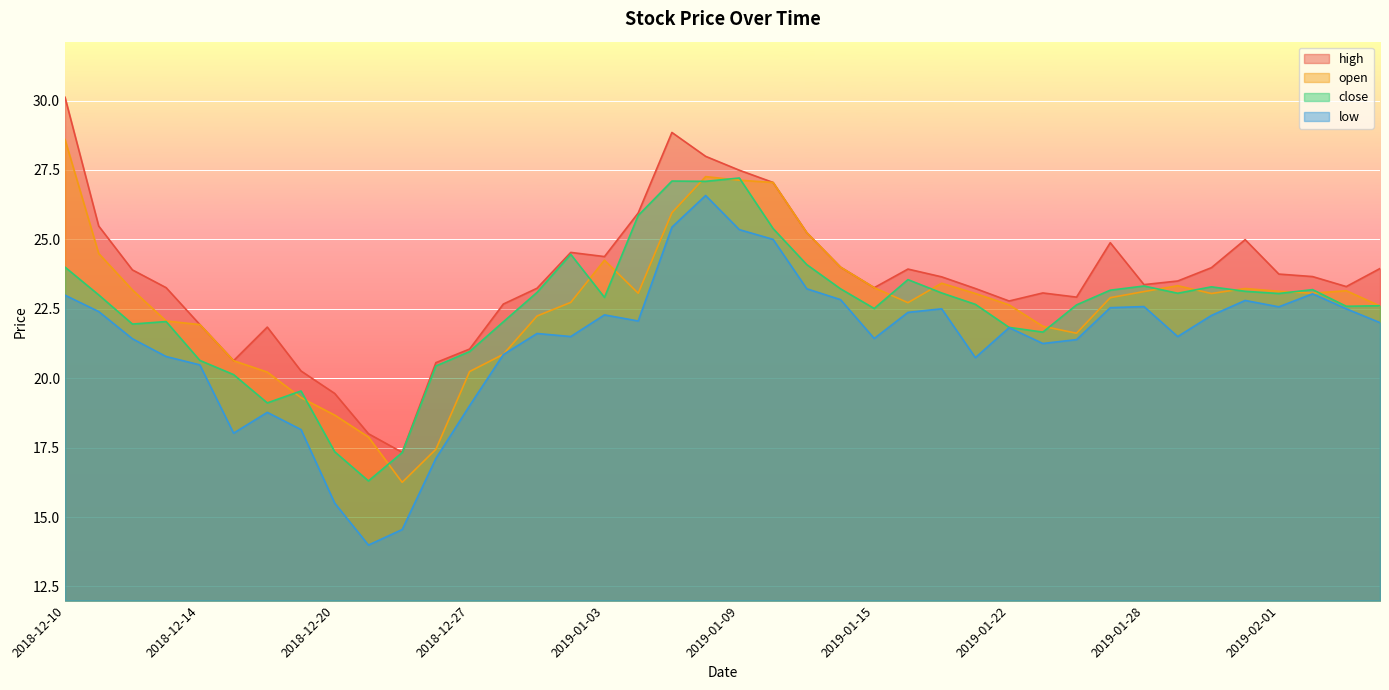

Rank the categories by high value from highest to lowest.

2018-12-10, 2019-01-07, 2019-01-08, 2019-01-09, 2019-01-10, 2019-01-04, 2018-12-11, 2019-01-11, 2019-01-31, 2019-01-25, 2019-01-02, 2019-01-03, 2019-01-14, 2019-01-30, 2019-02-06, 2019-01-16, 2018-12-12, 2019-02-01, 2019-02-04, 2019-01-17, 2019-01-29, 2019-01-28, 2019-02-05, 2018-12-13, 2019-01-15, 2018-12-31, 2019-01-18, 2019-01-23, 2019-01-24, 2019-01-22, 2018-12-28, 2018-12-14, 2018-12-18, 2018-12-27, 2018-12-17, 2018-12-26, 2018-12-19, 2018-12-20, 2018-12-21, 2018-12-24